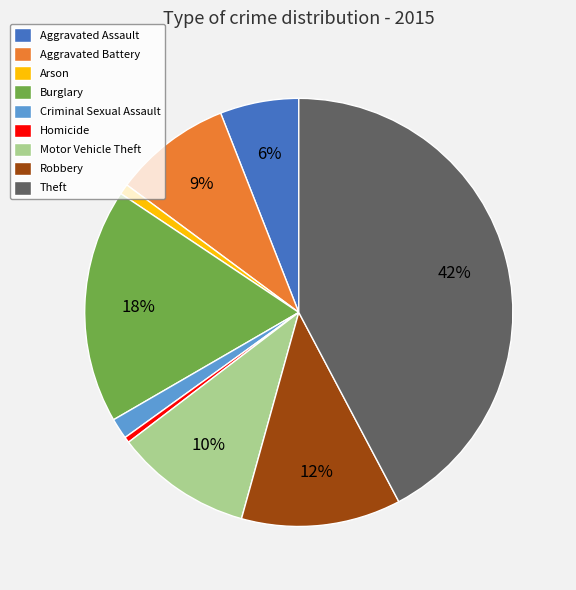

Count the number of slices in the pie.

9